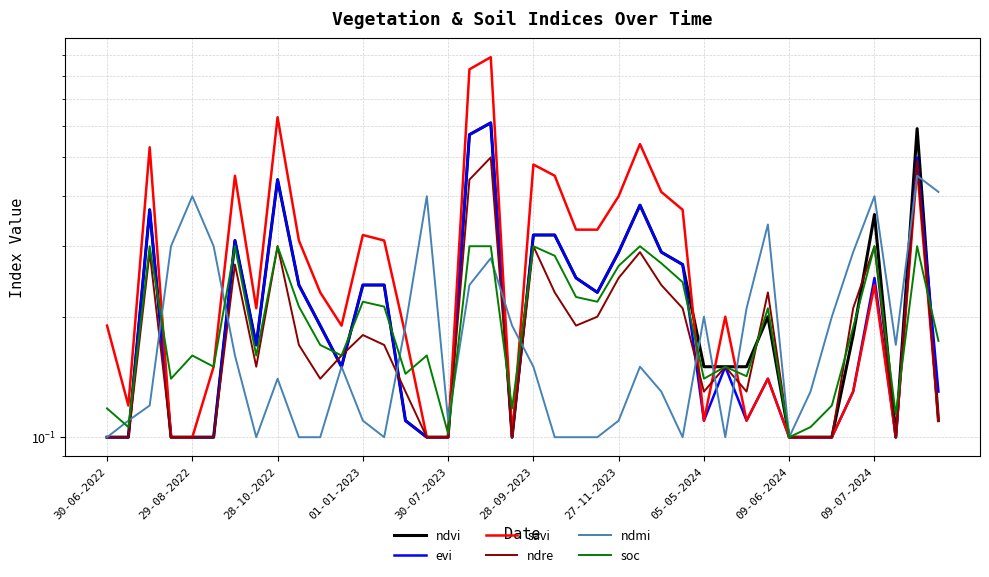

What are all the series names shown in the legend?

ndvi, evi, savi, ndre, ndmi, soc